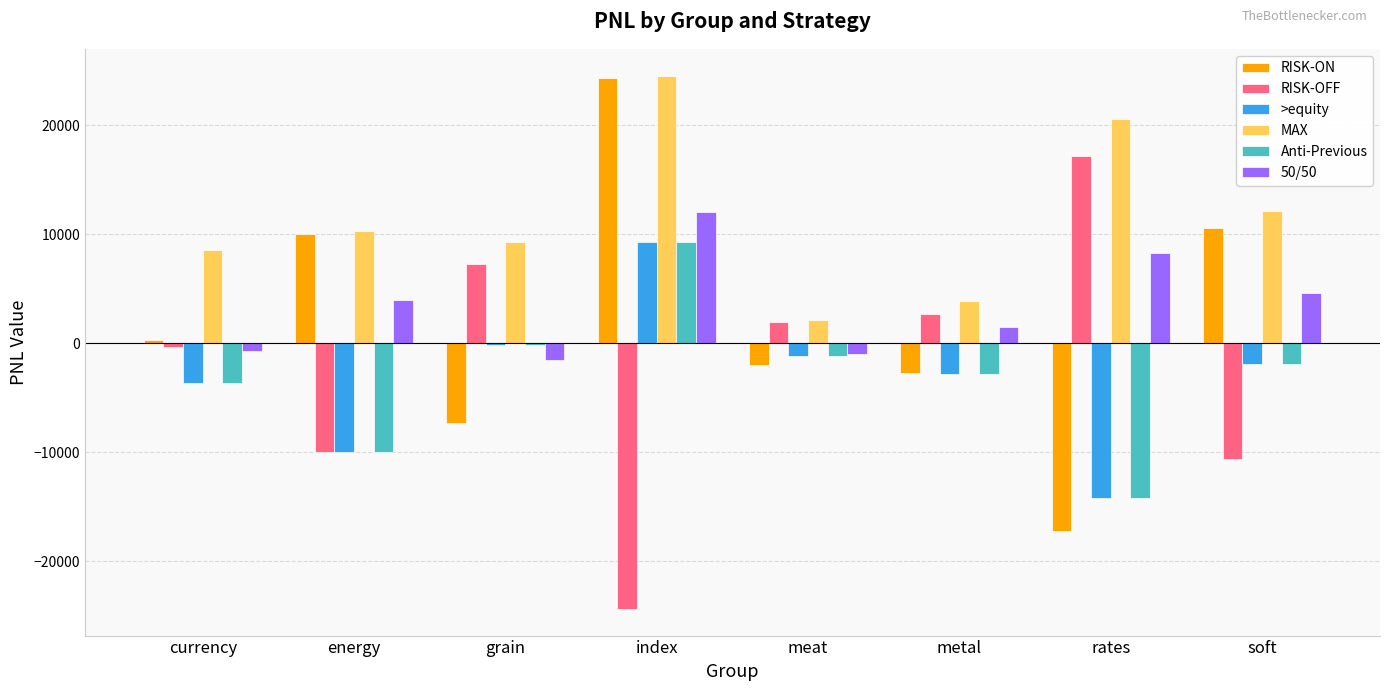

Is the value of MAX at currency greater than the value of 50/50 at meat?

Yes